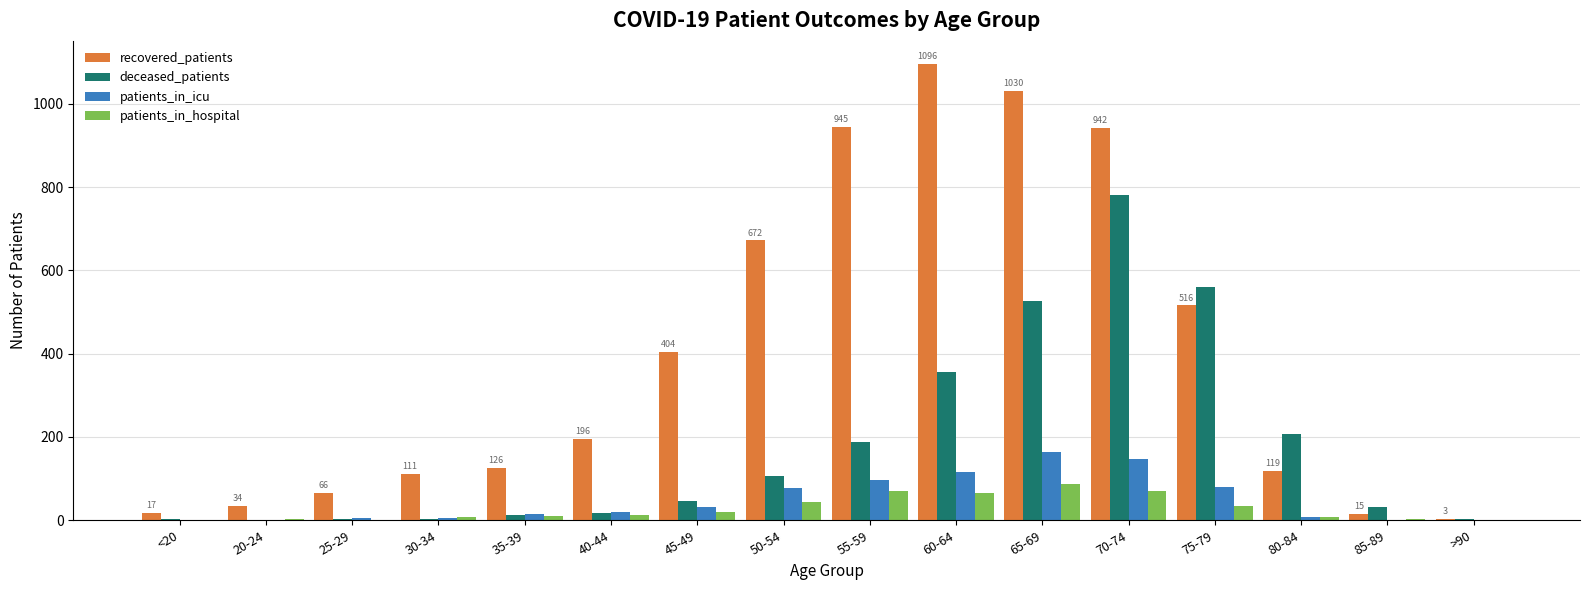

What is the difference between the deceased_patients values at 40-44 and 30-34?

14